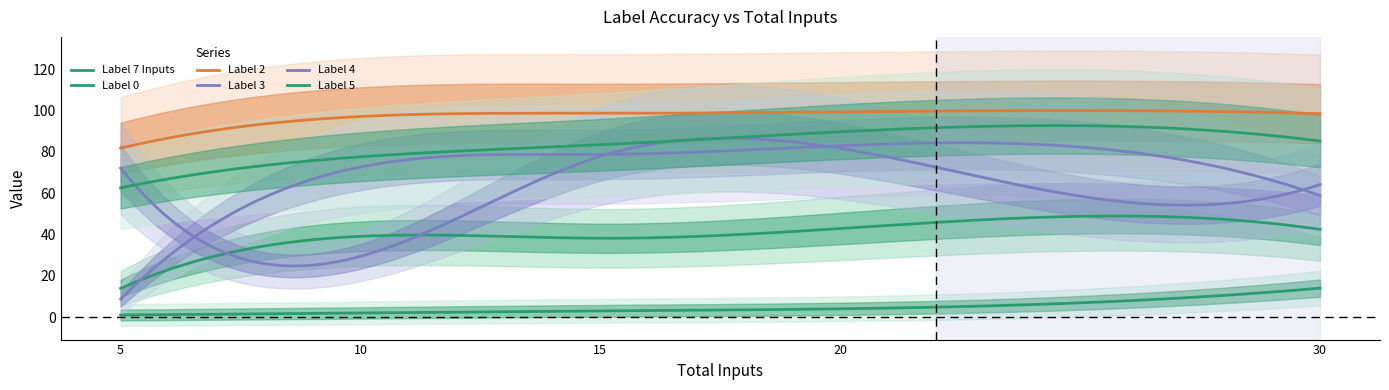

How many lines are shown in the chart?

6